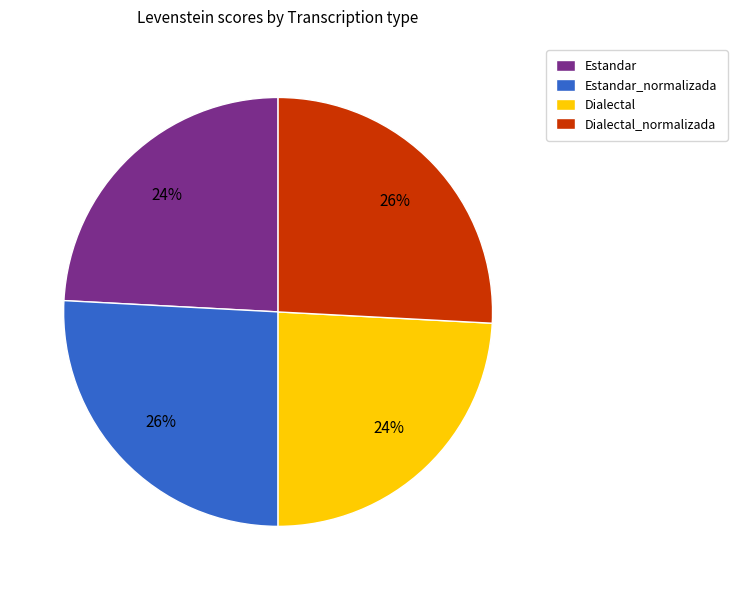

What percentage is the Dialectal slice, to the nearest percent?

24%